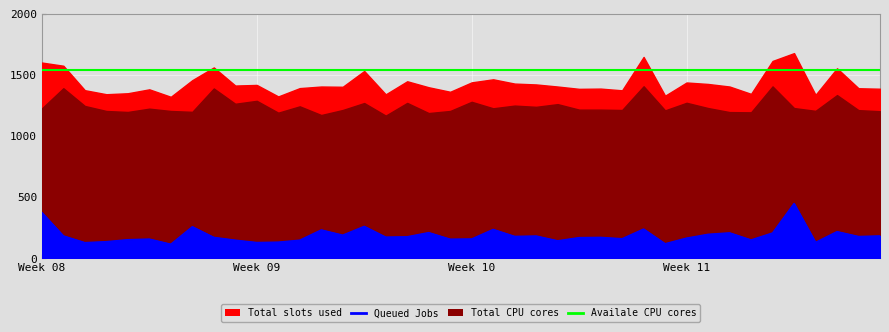

Reading left to right, list all the values displayed in this chart.

Total slots used: 0=1601	1=1575	2=1375	3=1342	4=1350	5=1382	6=1321	7=1457	8=1561	9=1413	10=1418	11=1324	12=1392	13=1405	14=1403	15=1532	16=1341	17=1448	18=1399	19=1362	20=1439	21=1464	22=1429	23=1422	24=1405	25=1386	26=1388	27=1374	28=1647	29=1330	30=1438	31=1426	32=1405	33=1345	34=1614	35=1678	36=1337	37=1554	38=1391	39=1387
Queued Jobs: 0=375	1=184	2=129	3=137	4=153	5=158	6=116	7=259	8=172	9=149	10=130	11=133	12=149	13=233	14=190	15=262	16=174	17=177	18=211	19=157	20=159	21=237	22=180	23=183	24=144	25=170	26=172	27=161	28=240	29=120	30=166	31=197	32=209	33=151	34=208	35=449	36=131	37=219	38=179	39=184
Total CPU cores: 0=1226	1=1391	2=1246	3=1205	4=1197	5=1224	6=1205	7=1198	8=1389	9=1264	10=1288	11=1191	12=1243	13=1172	14=1213	15=1270	16=1167	17=1271	18=1188	19=1205	20=1280	21=1227	22=1249	23=1239	24=1261	25=1216	26=1216	27=1213	28=1407	29=1210	30=1272	31=1229	32=1196	33=1194	34=1406	35=1229	36=1206	37=1335	38=1212	39=1203
Available CPU cores: 0=1536	1=1536	2=1536	3=1536	4=1536	5=1536	6=1536	7=1536	8=1536	9=1536	10=1536	11=1536	12=1536	13=1536	14=1536	15=1536	16=1536	17=1536	18=1536	19=1536	20=1536	21=1536	22=1536	23=1536	24=1536	25=1536	26=1536	27=1536	28=1536	29=1536	30=1536	31=1536	32=1536	33=1536	34=1536	35=1536	36=1536	37=1536	38=1536	39=1536